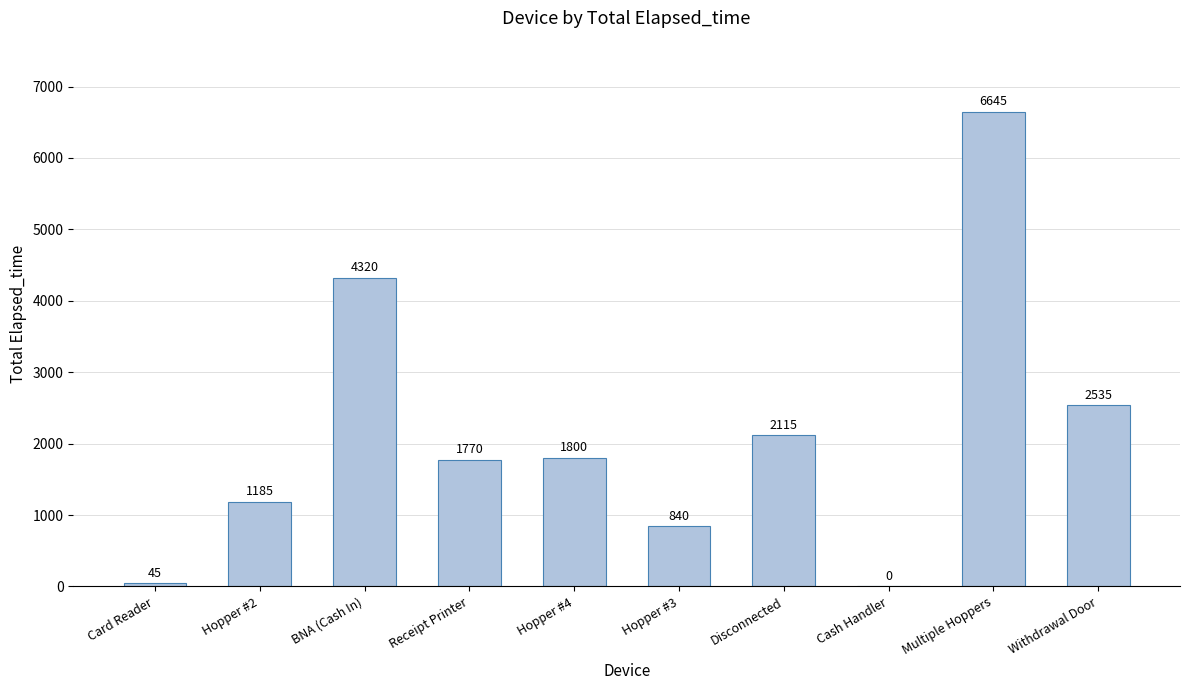

At which label is the value closest to 3322?

Withdrawal Door